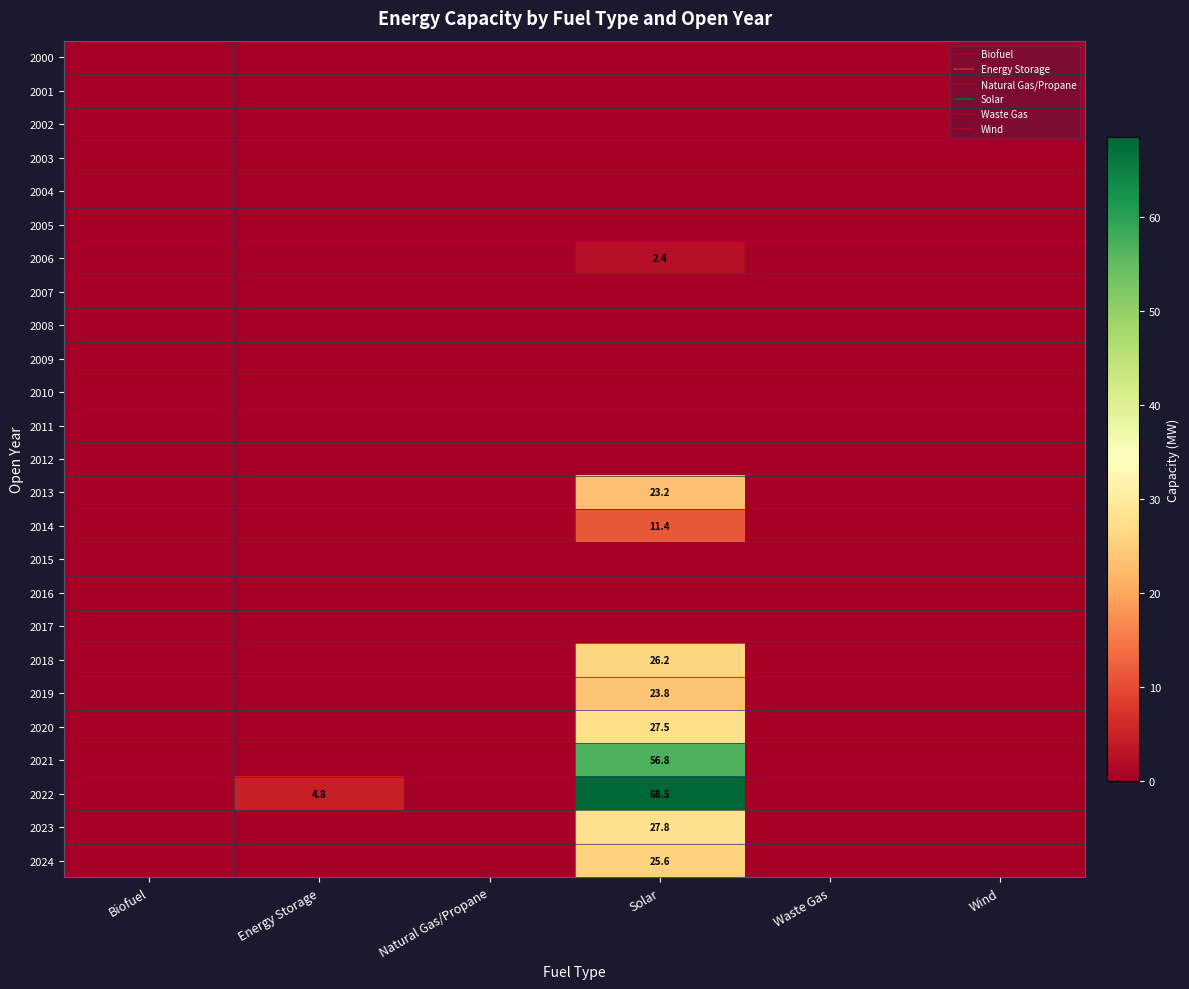

Where is 2018 nearest to the value 13?

Biofuel